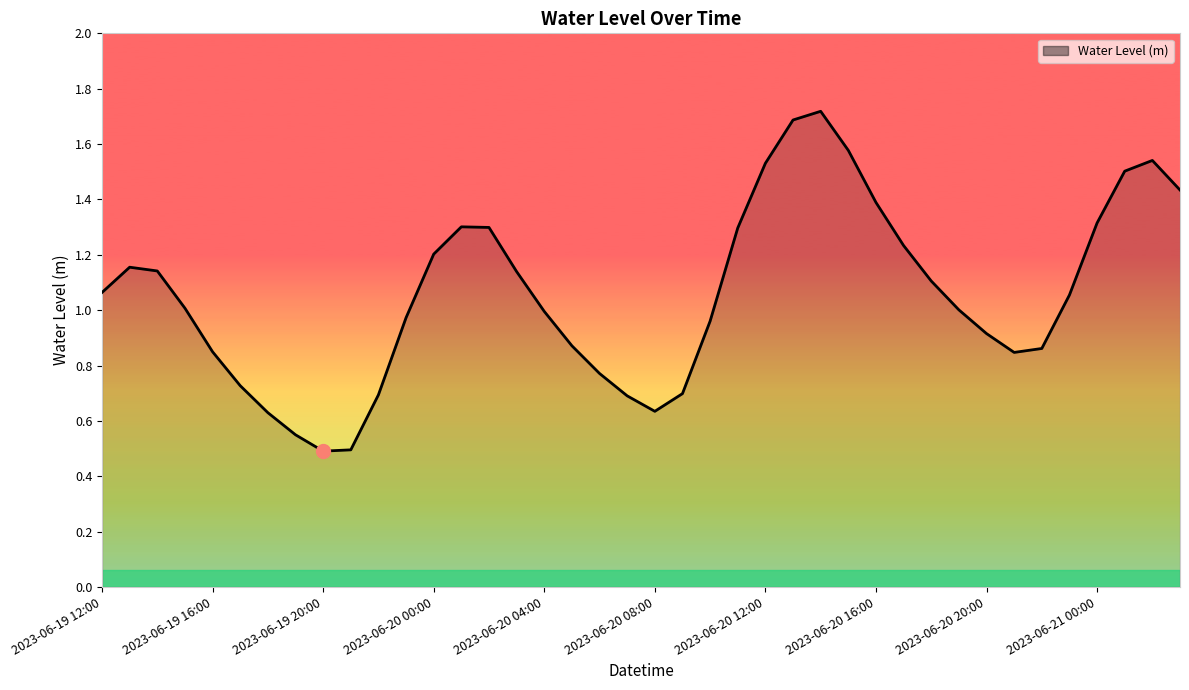

What is the maximum value shown in the chart?

1.7